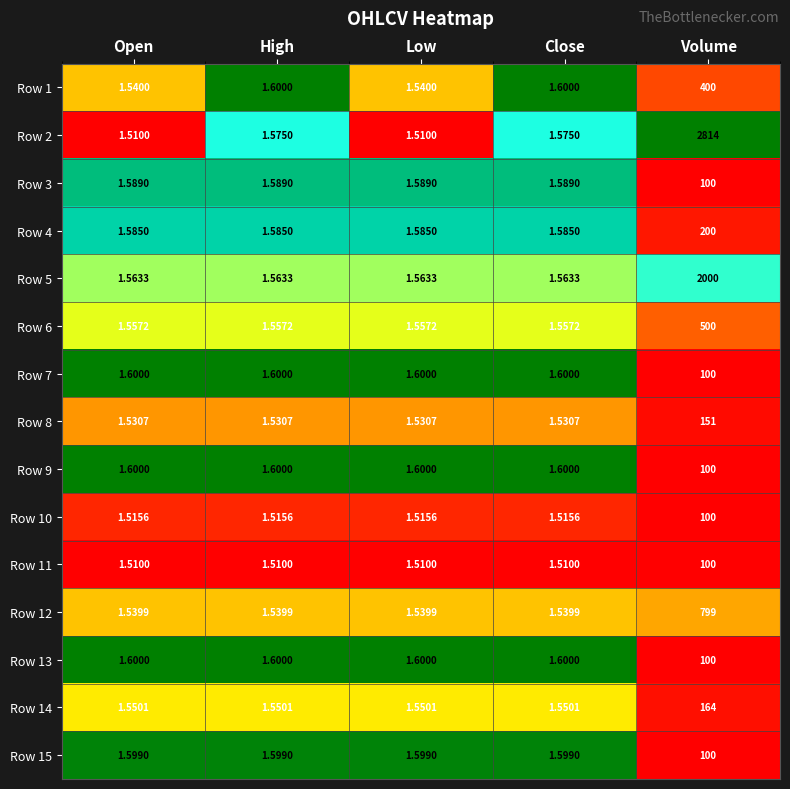

Which label corresponds to the largest value in the chart?

Volume